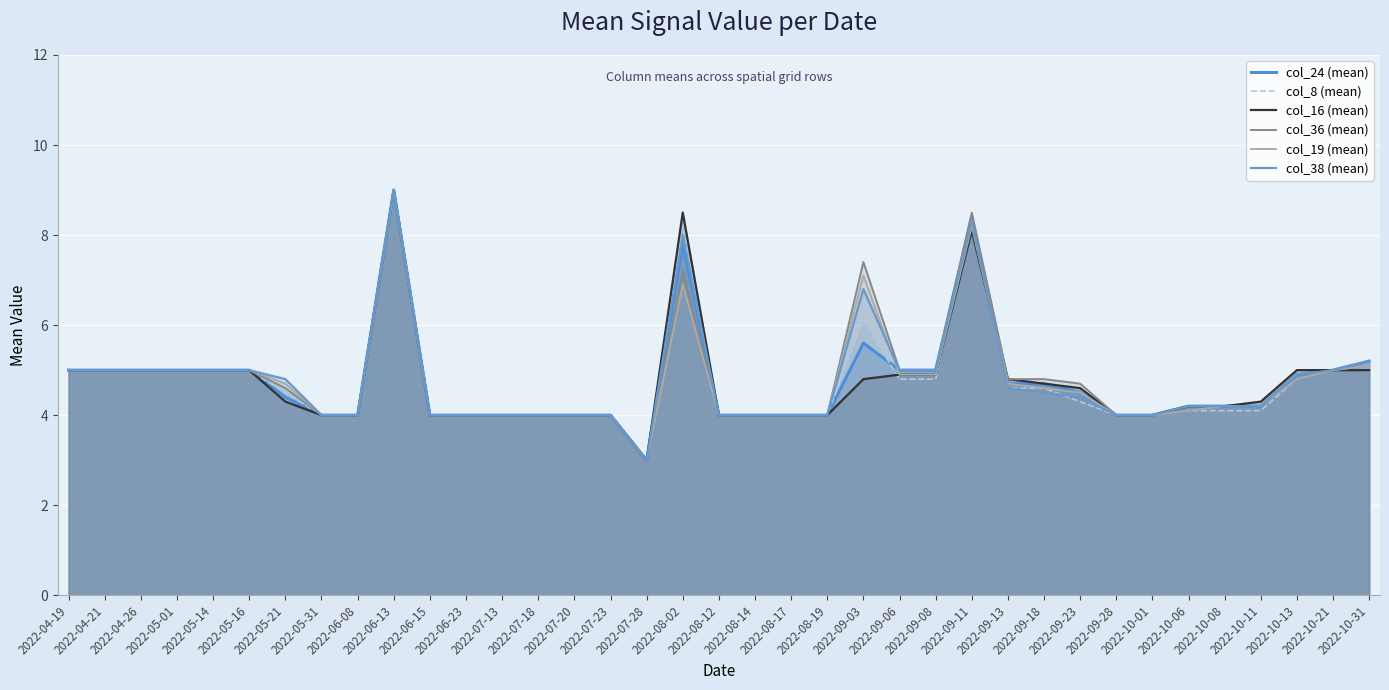

At how many categories does at least one series exceed 8?

3